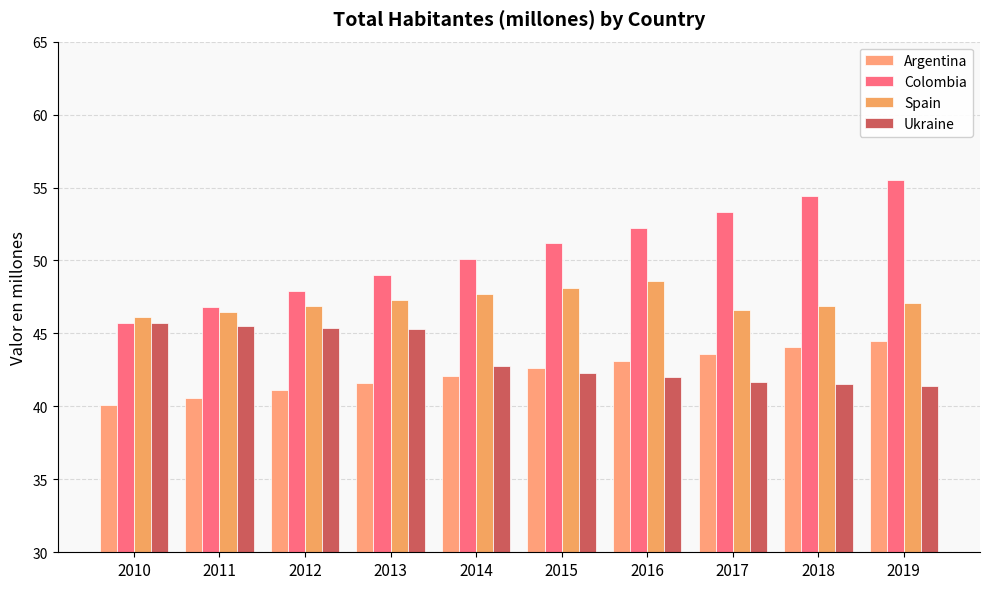

Which category has the highest value across all series?

2019